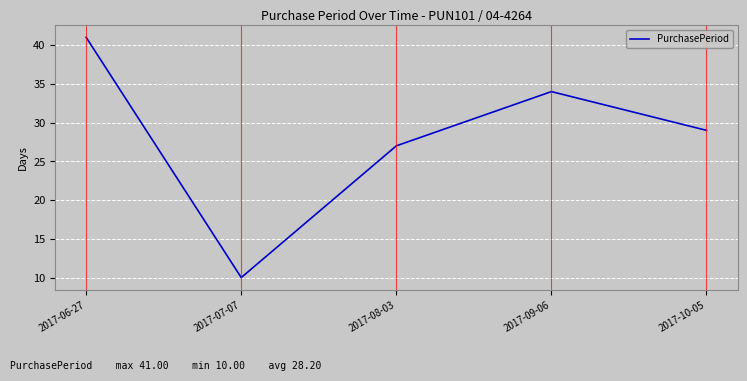

Where is the data nearest to the value 25?

2017-08-03